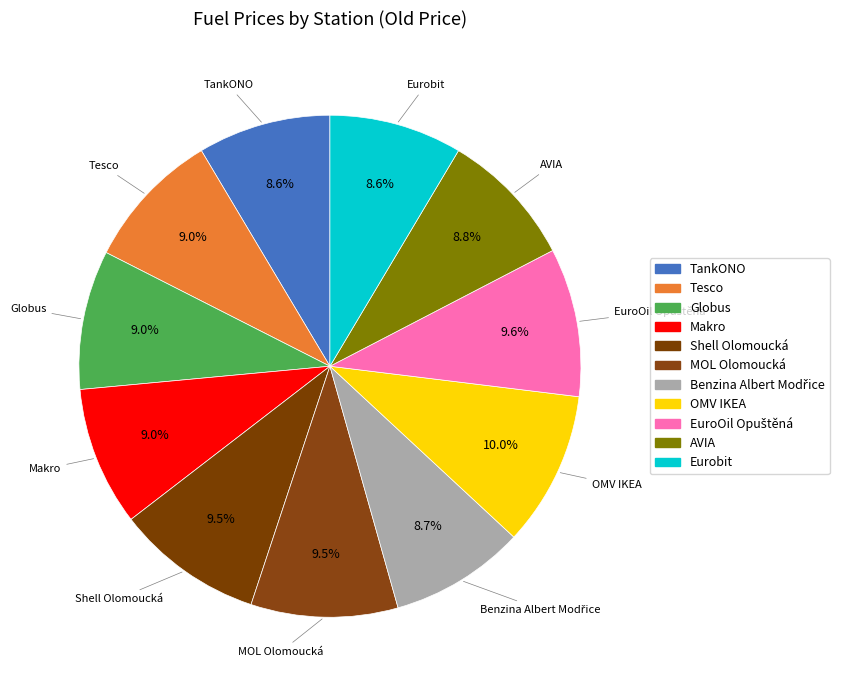

True or false: AVIA accounts for 1% of the total.

False